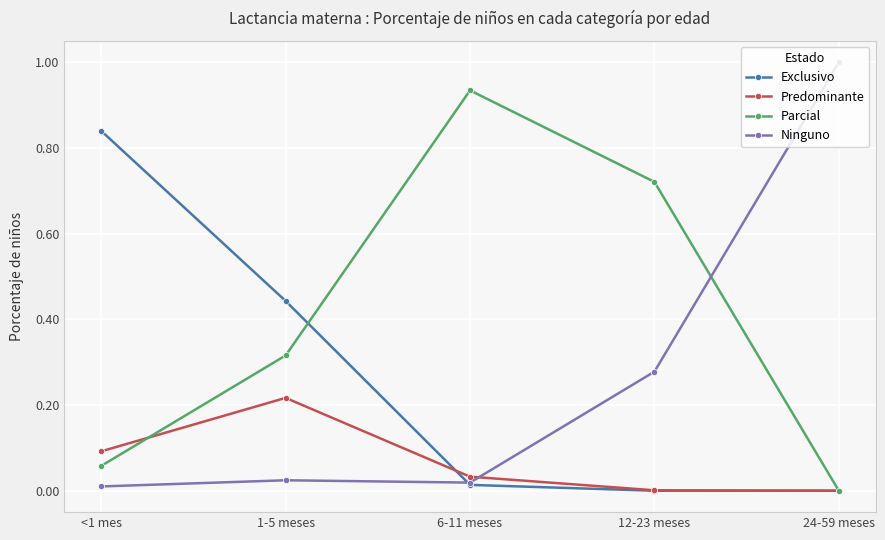

What is the maximum value shown in the chart?

1.0